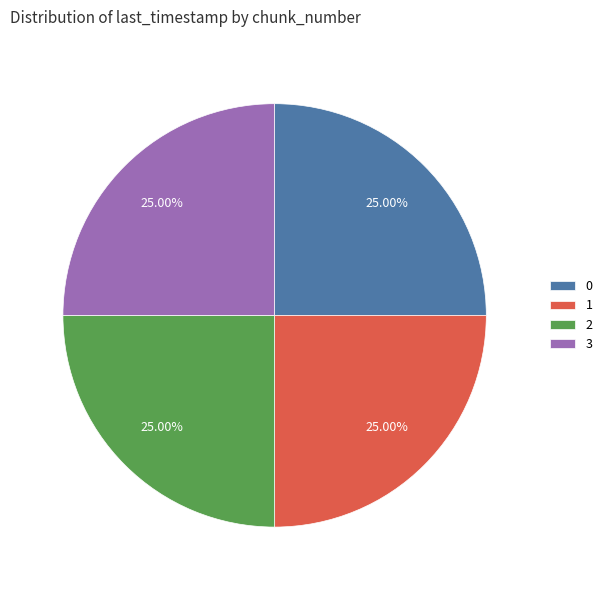

True or false: 0 accounts for 20% of the total.

False